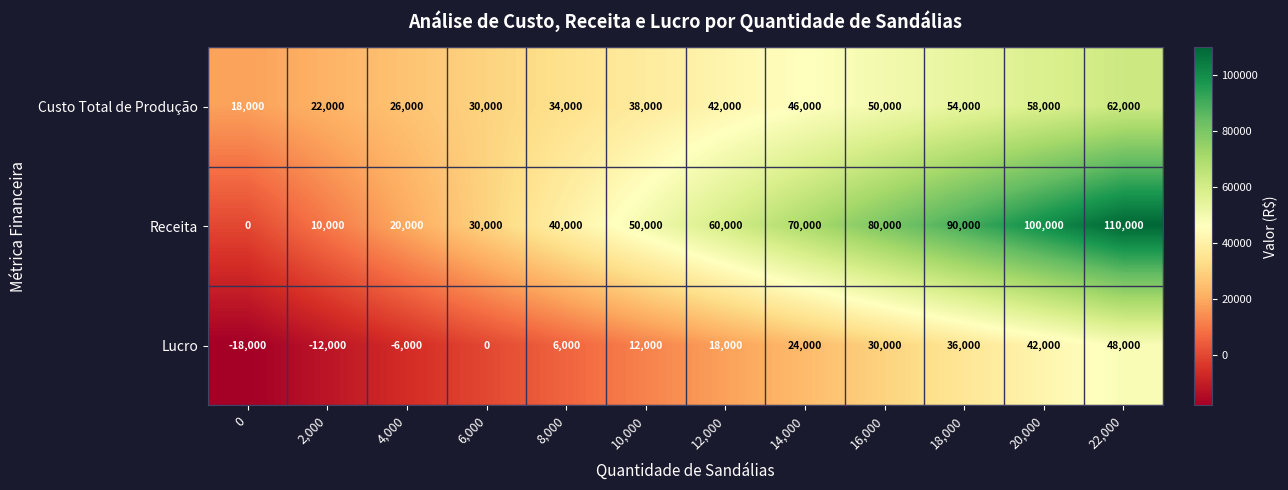

True or false: Custo Total de Produção has a value of 14356 at 22,000.

False